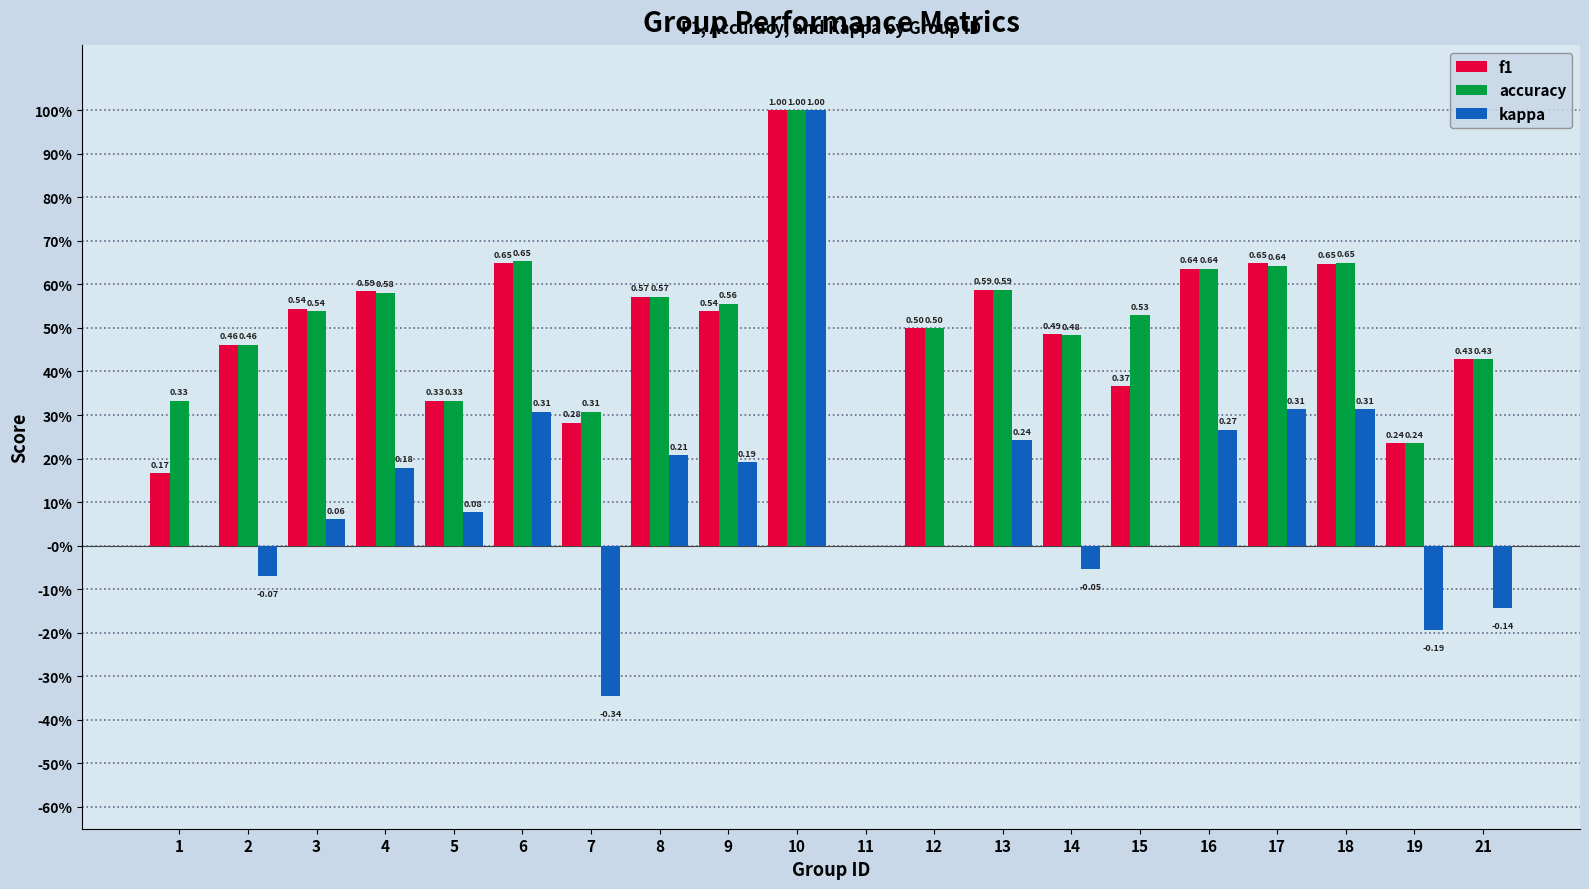

At 9, list the series in order from smallest to largest.

kappa, f1, accuracy